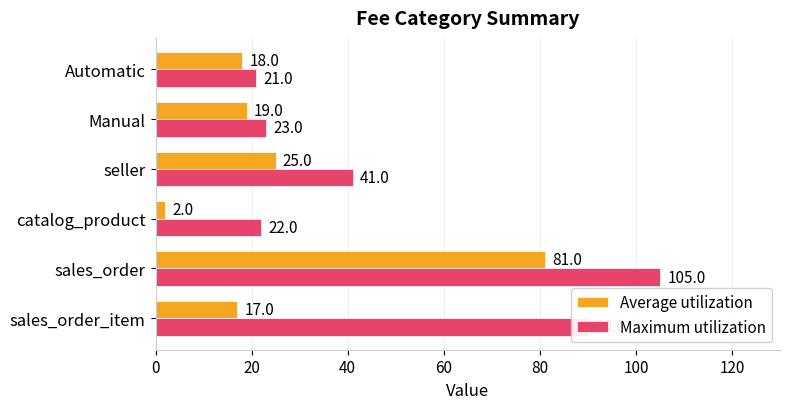

Is it true that Average utilization equals 11 at seller?

False